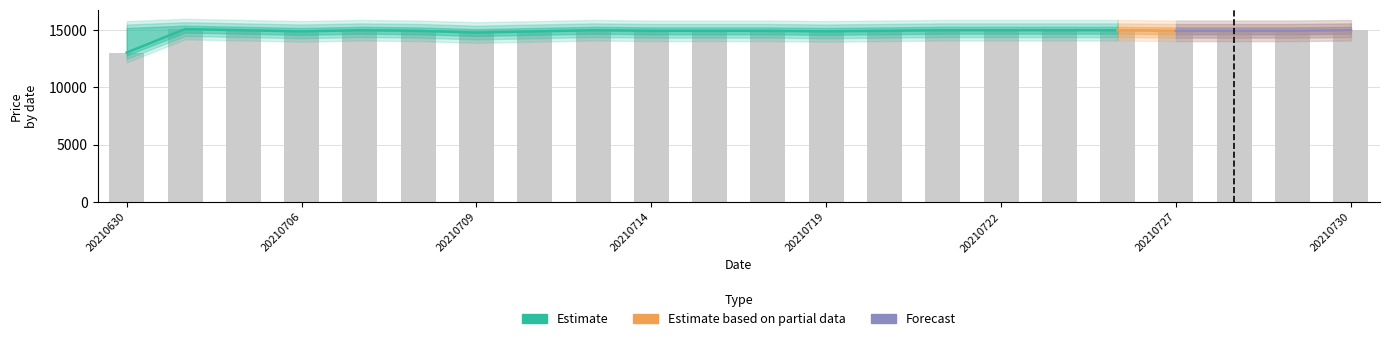

What is the difference between the values at 20210716 and 20210709?

150